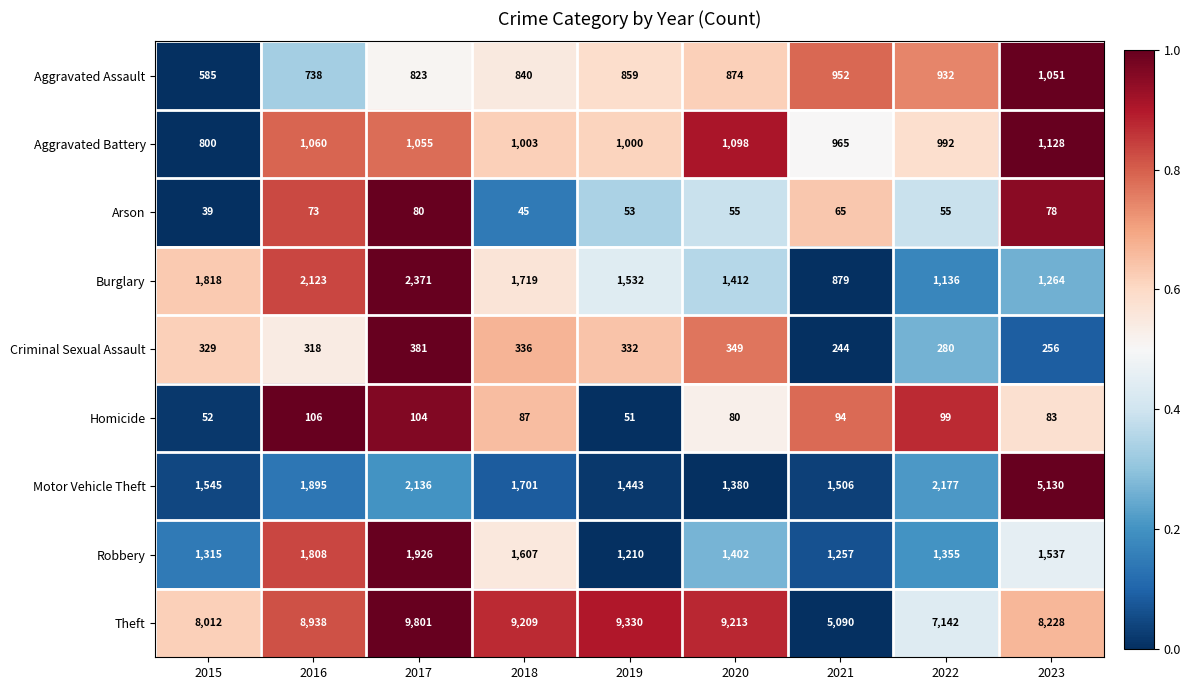

Which series has the largest total across all categories?

Theft